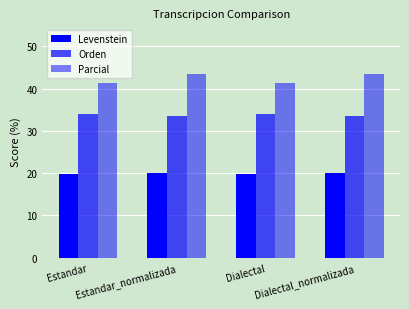

How many data points does each series have?

4